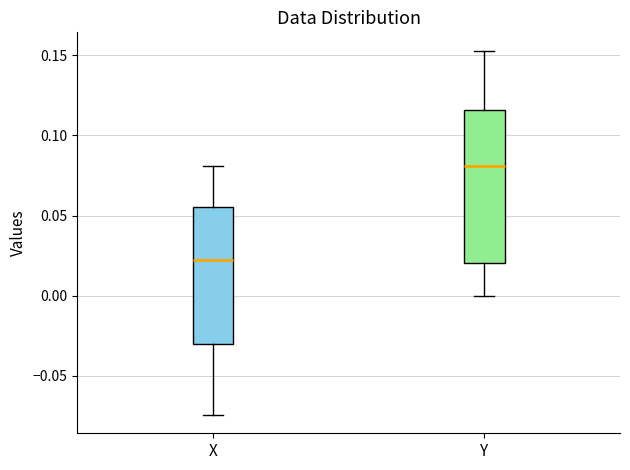

Which box has the highest median line?

Y